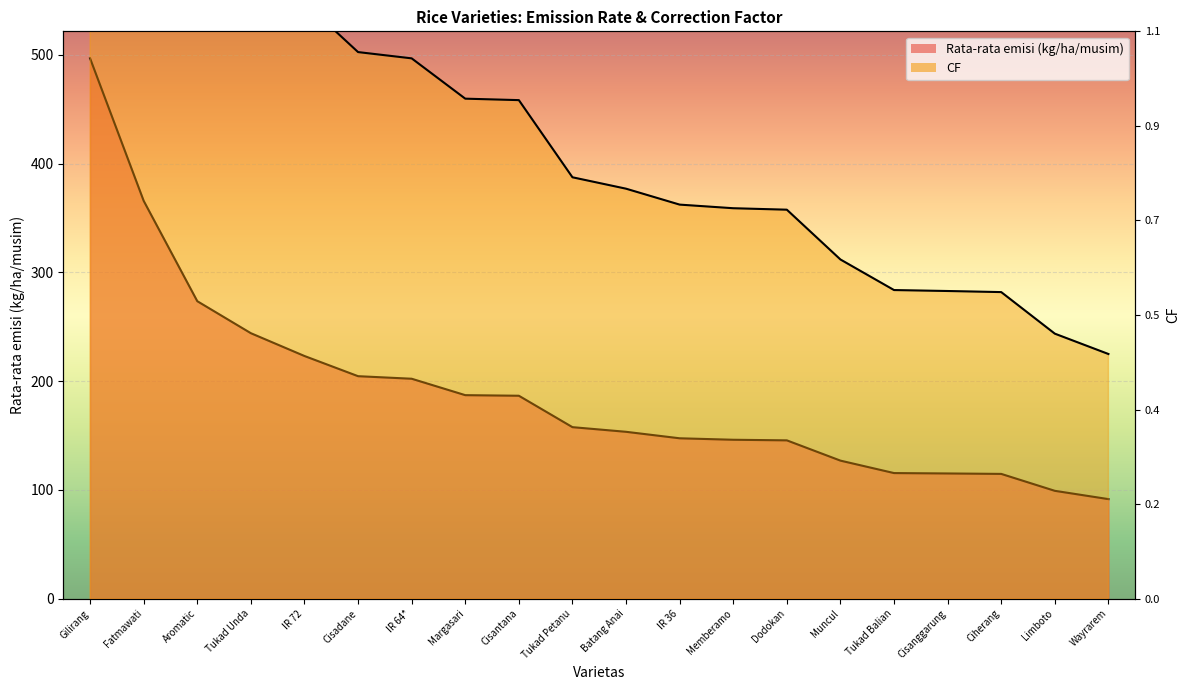

True or false: Rata-rata emisi (kg/ha/musim) and CF intersect in this chart.

False